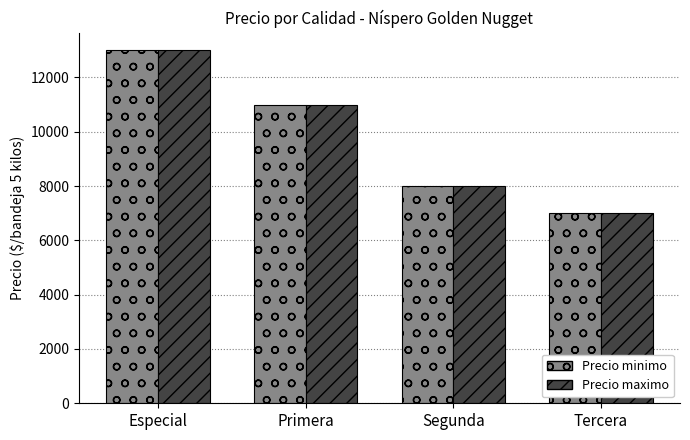

True or false: Precio maximo has a value of 13000 at Especial.

True